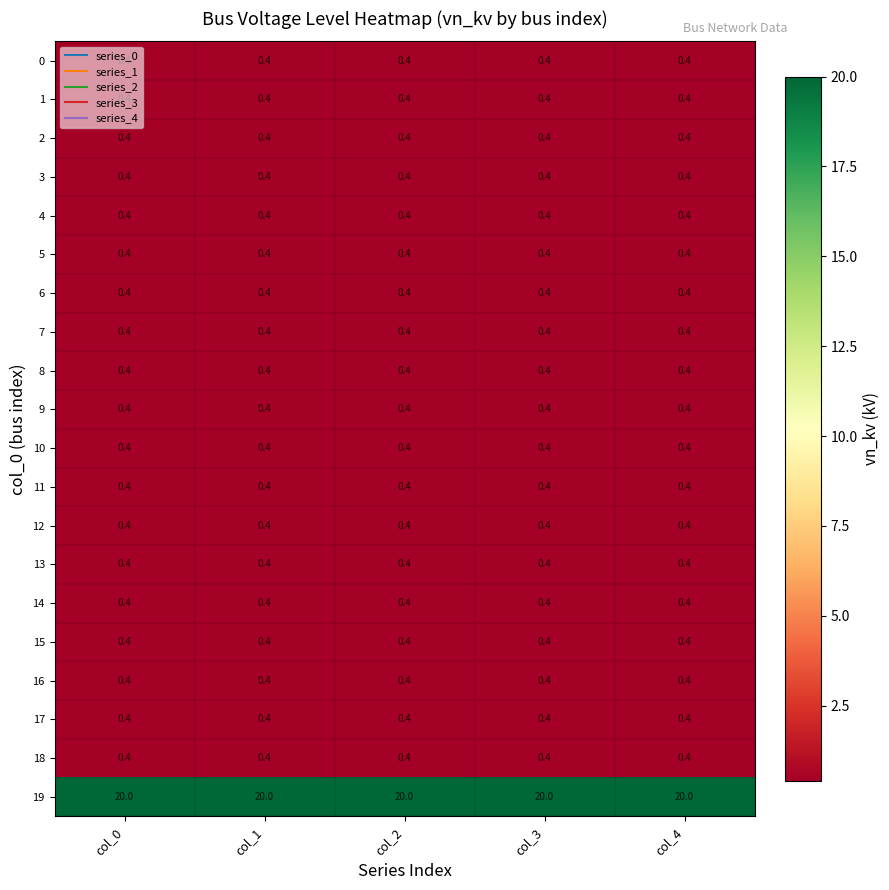

Read the 19 value at col_0.

20.0